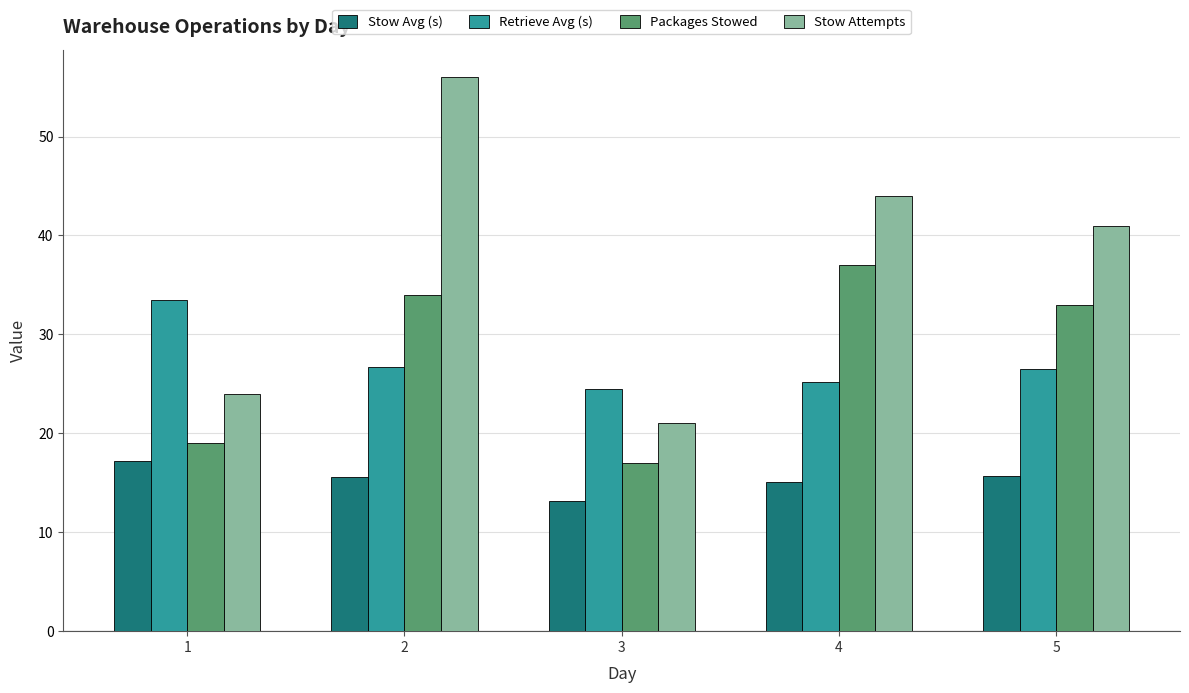

Is the value of Stow Attempts at 2 greater than the value of Packages Stowed at 1?

Yes